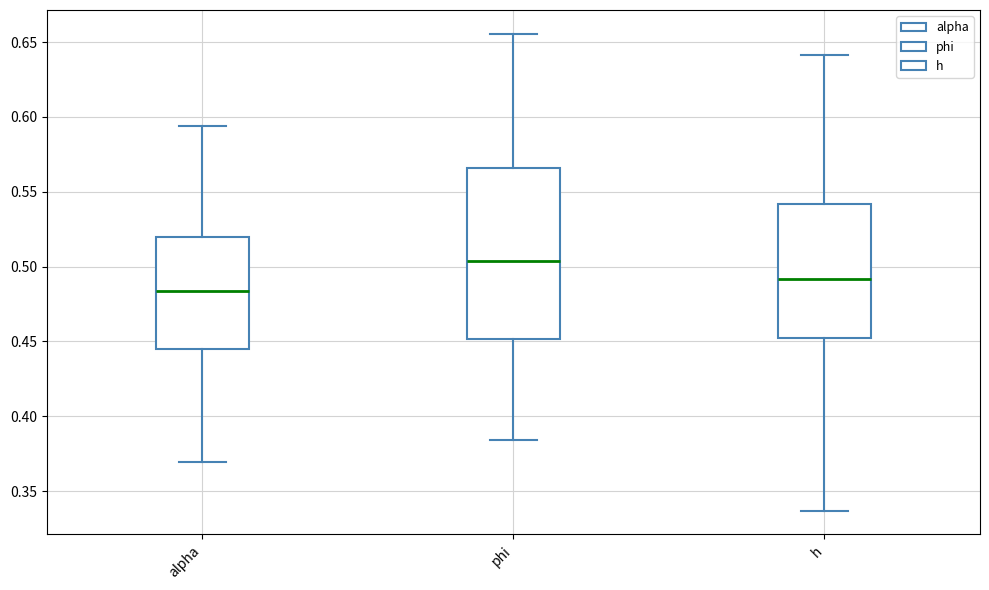

Reading left to right, read every box against the y-axis: the position of its median line, the range the box covers, and the ends of its whiskers. The values are not printed on the chart, so give them approximately, as read against the axis.

alpha: median 0.485, box 0.445 to 0.520, whiskers 0.370 to 0.595
phi: median 0.505, box 0.450 to 0.565, whiskers 0.385 to 0.655
h: median 0.490, box 0.455 to 0.540, whiskers 0.335 to 0.640